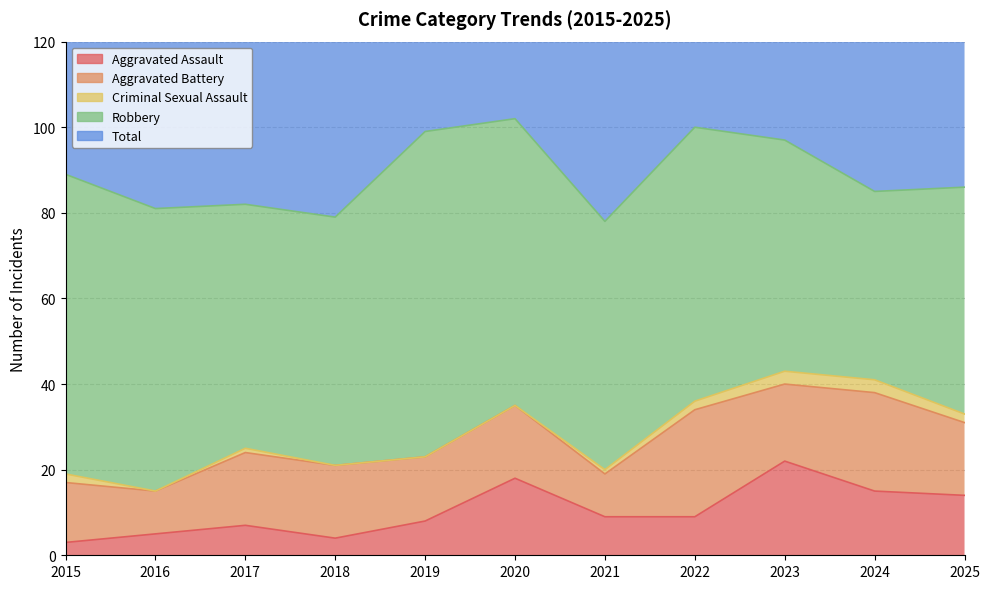

Does the chart have visible grid lines?

Yes